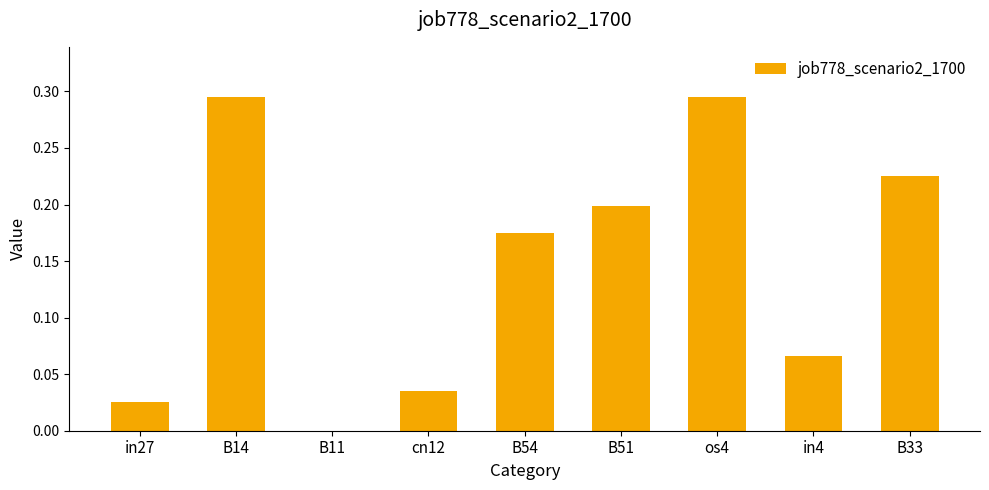

Are the bars horizontal?

No